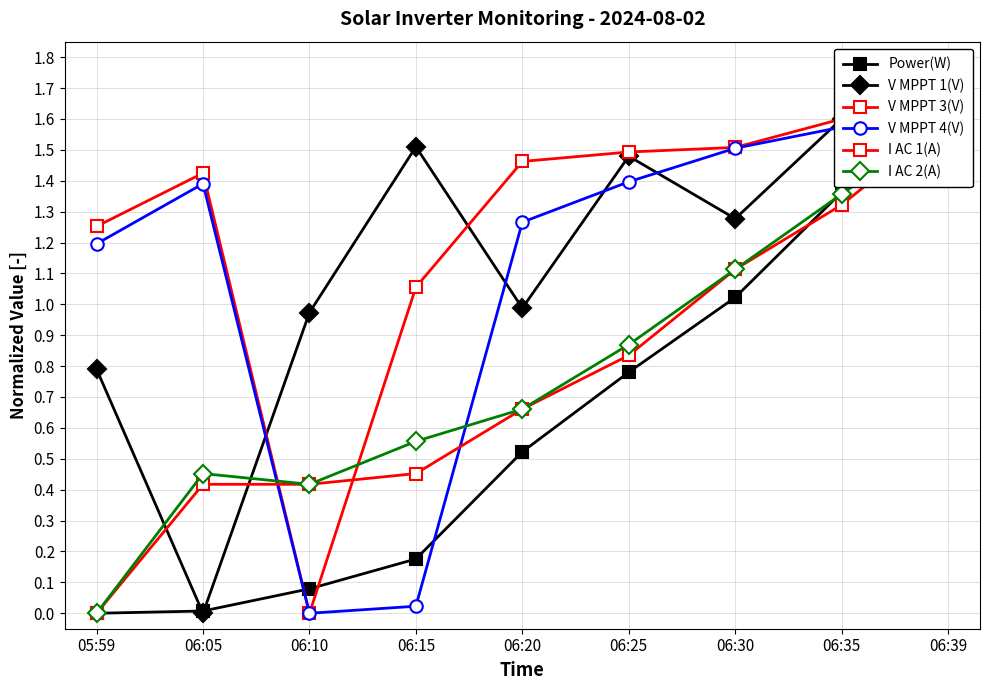

How many lines are shown in the chart?

6